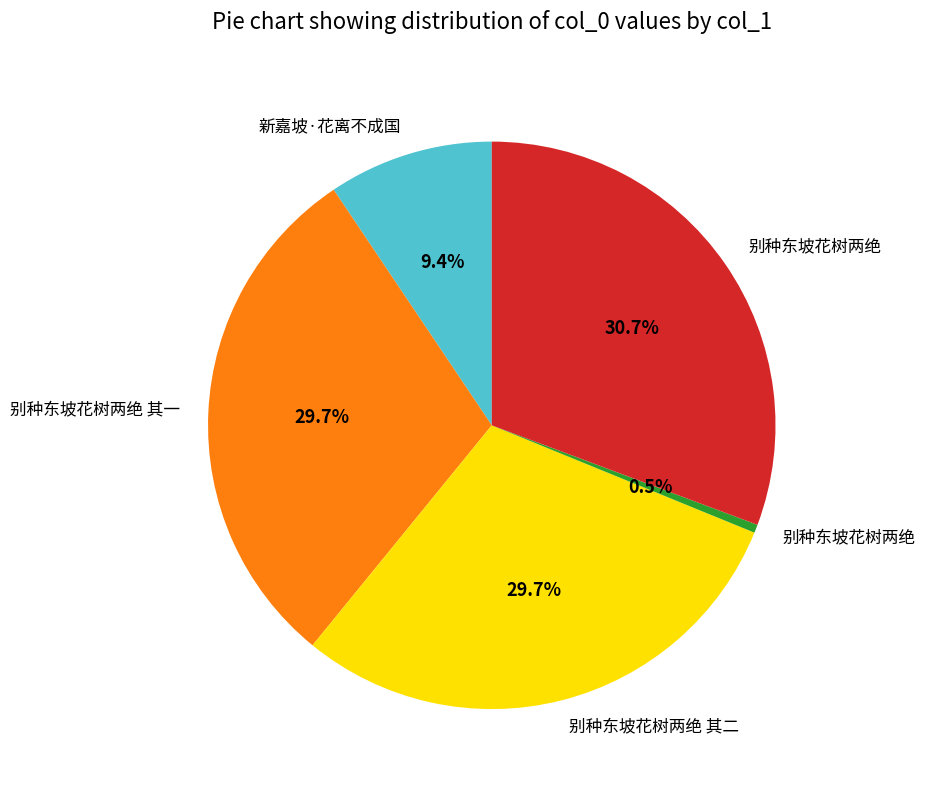

Count the number of slices in the pie.

5